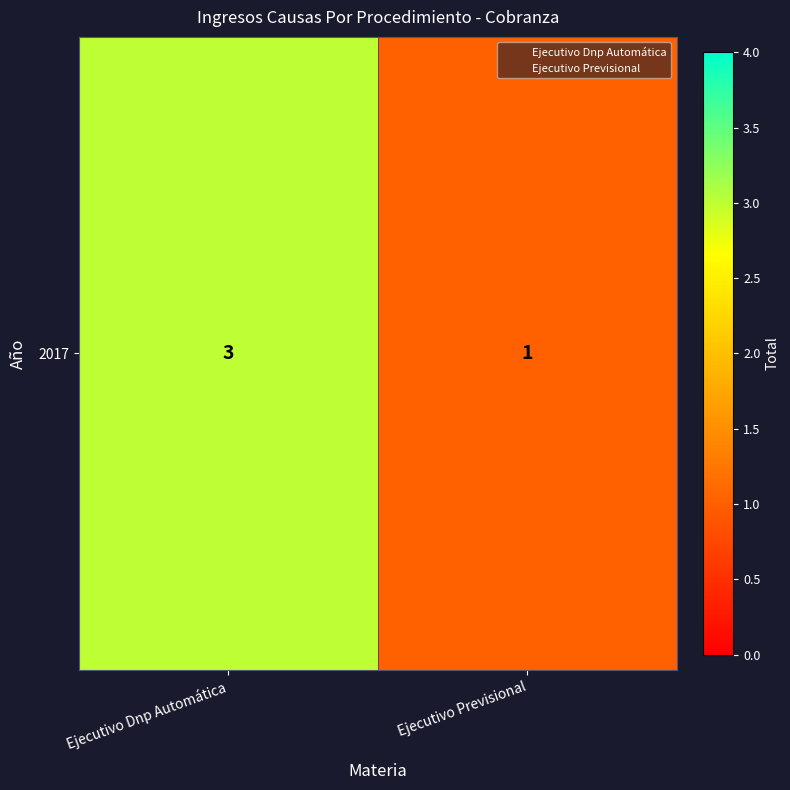

List the labels in order of value, largest first.

Ejecutivo Dnp Automática, Ejecutivo Previsional